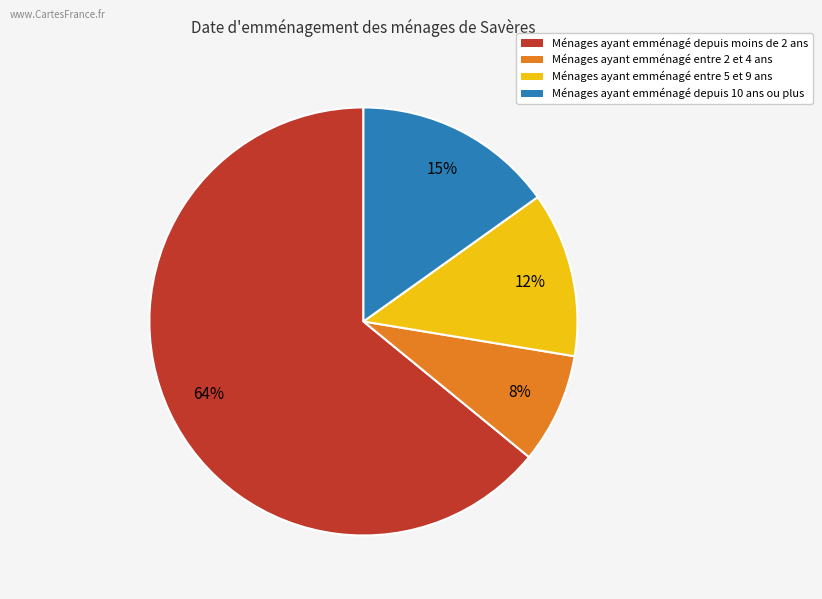

Which has a higher value, Ménages ayant emménagé entre 5 et 9 ans or Ménages ayant emménagé entre 2 et 4 ans?

Ménages ayant emménagé entre 5 et 9 ans